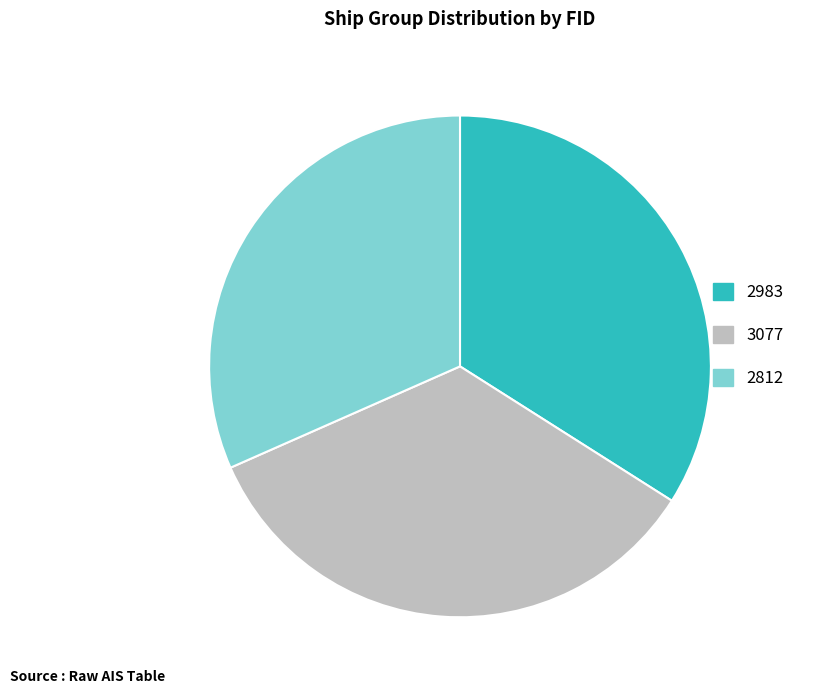

How many segments does this pie chart have?

3